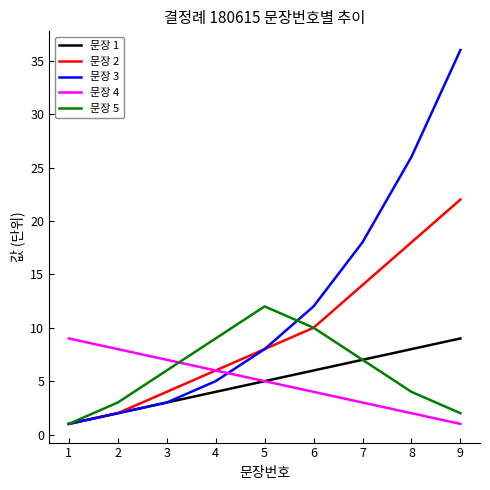

How many series are shown in this chart?

5